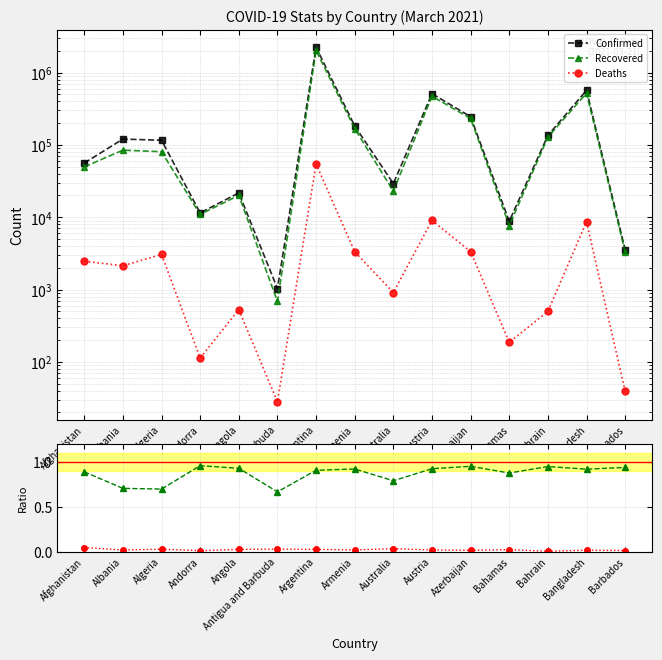

Where is the first local minimum for Deaths/Confirmed?

Albania